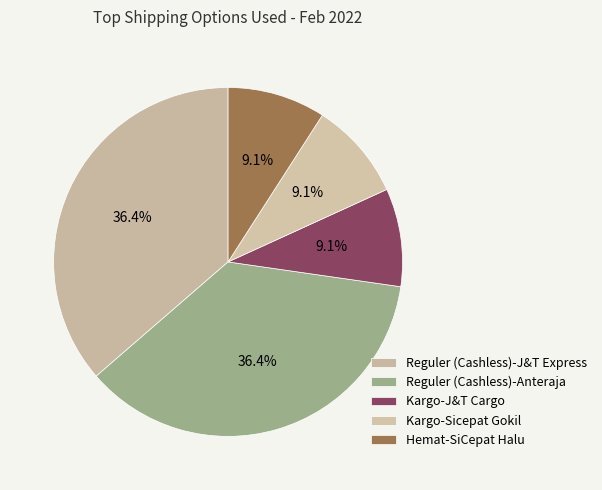

To the nearest percent, what is the difference between the largest and smallest slice percentages?

27%